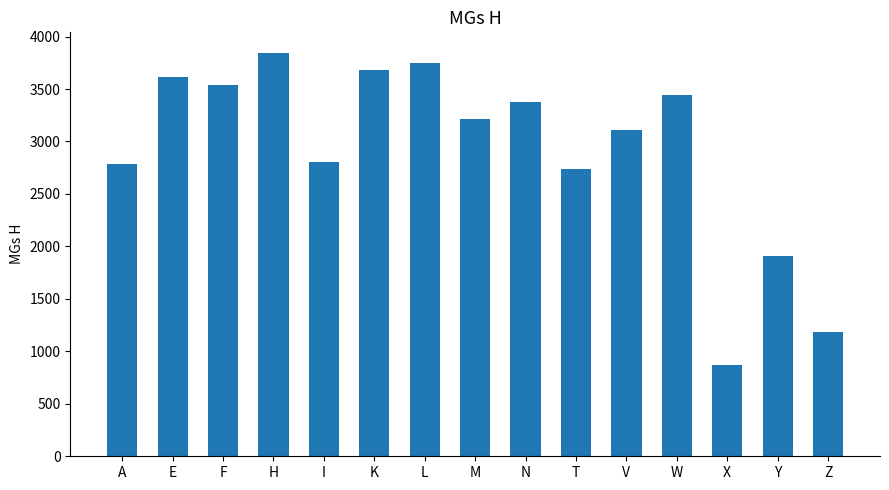

What is the ratio of the value at L to the value at V?

1.2